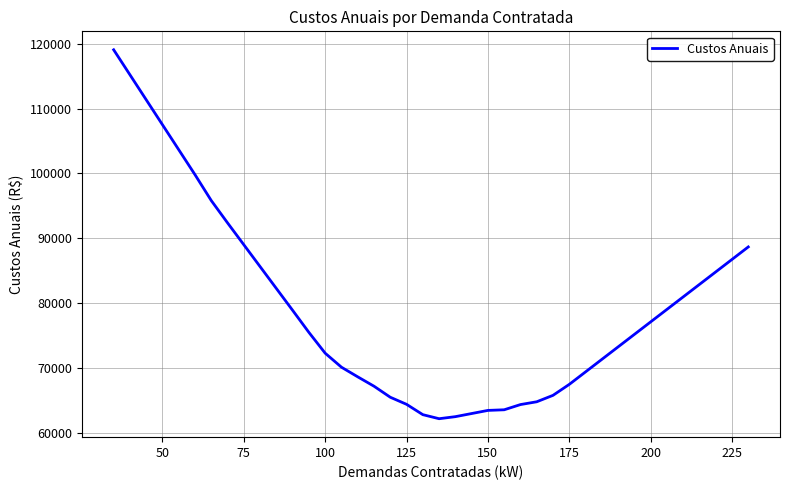

Is this an area chart (filled region under the line)?

No